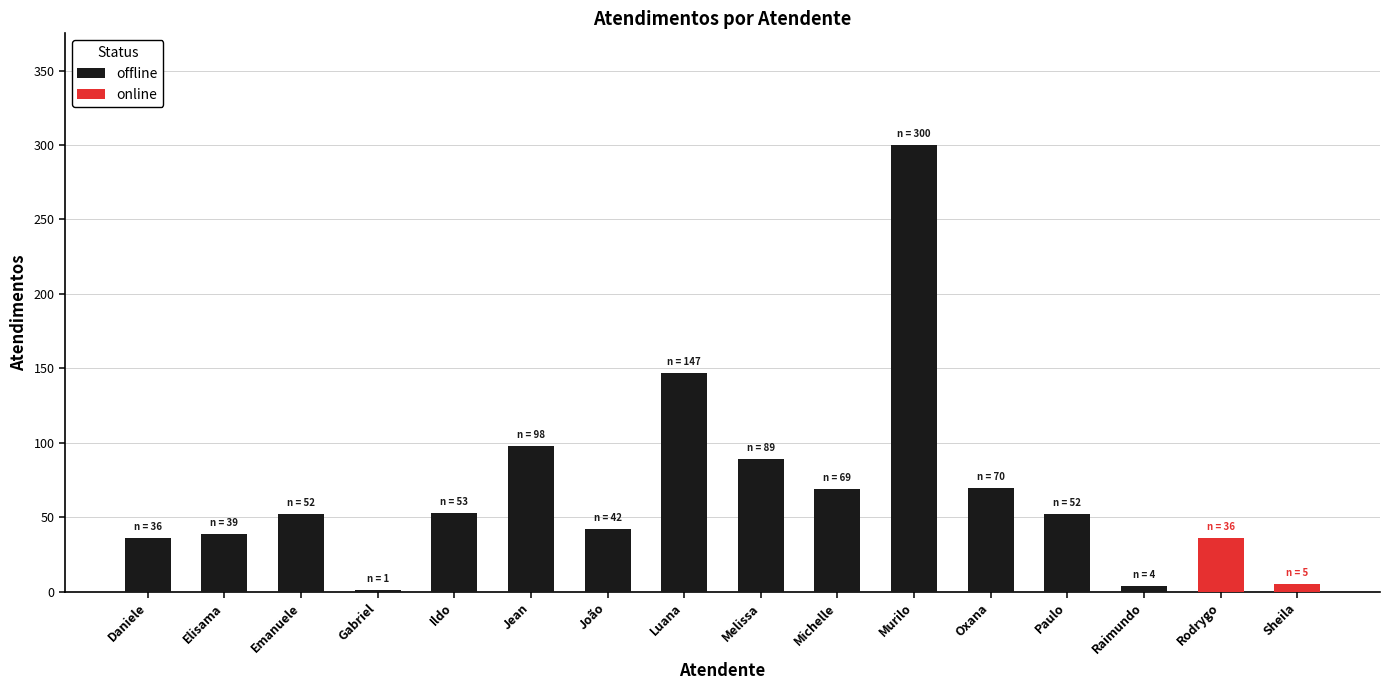

The value of offline at Jean is 98. True or false?

True